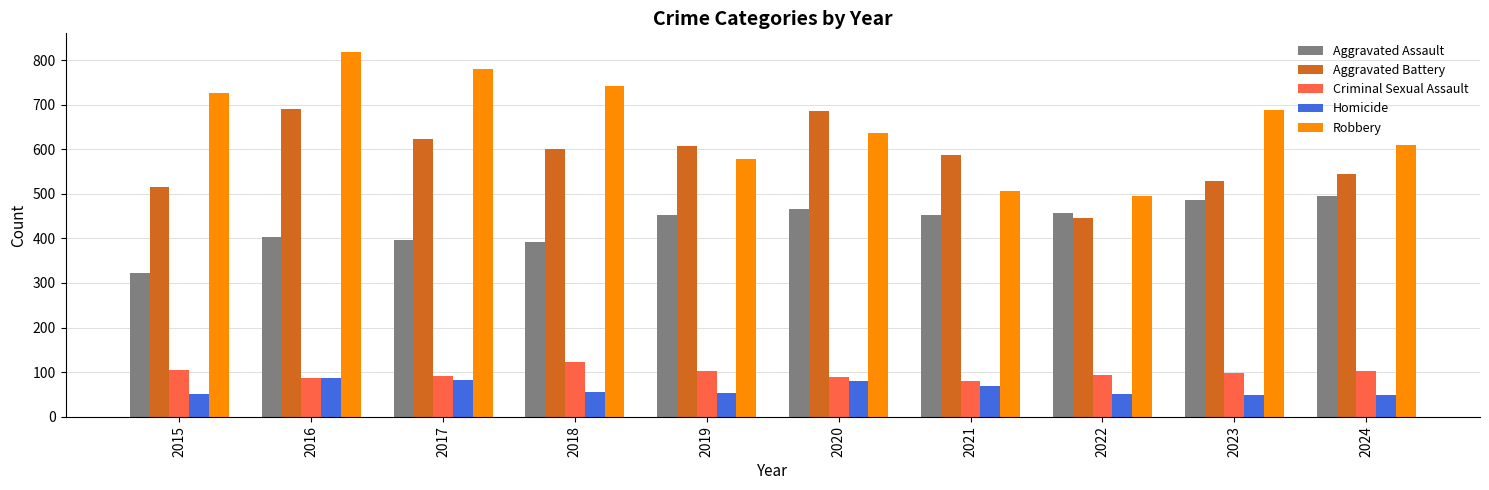

Which series has the largest total across all categories?

Robbery